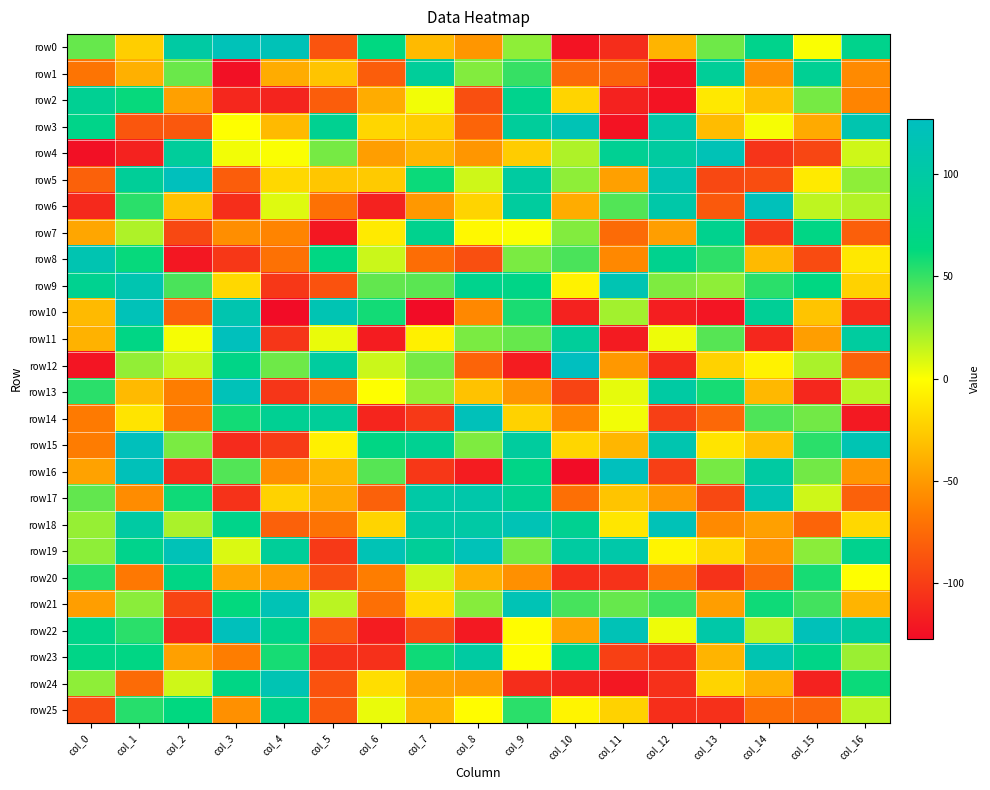

Which series has the largest range (max minus min)?

row16